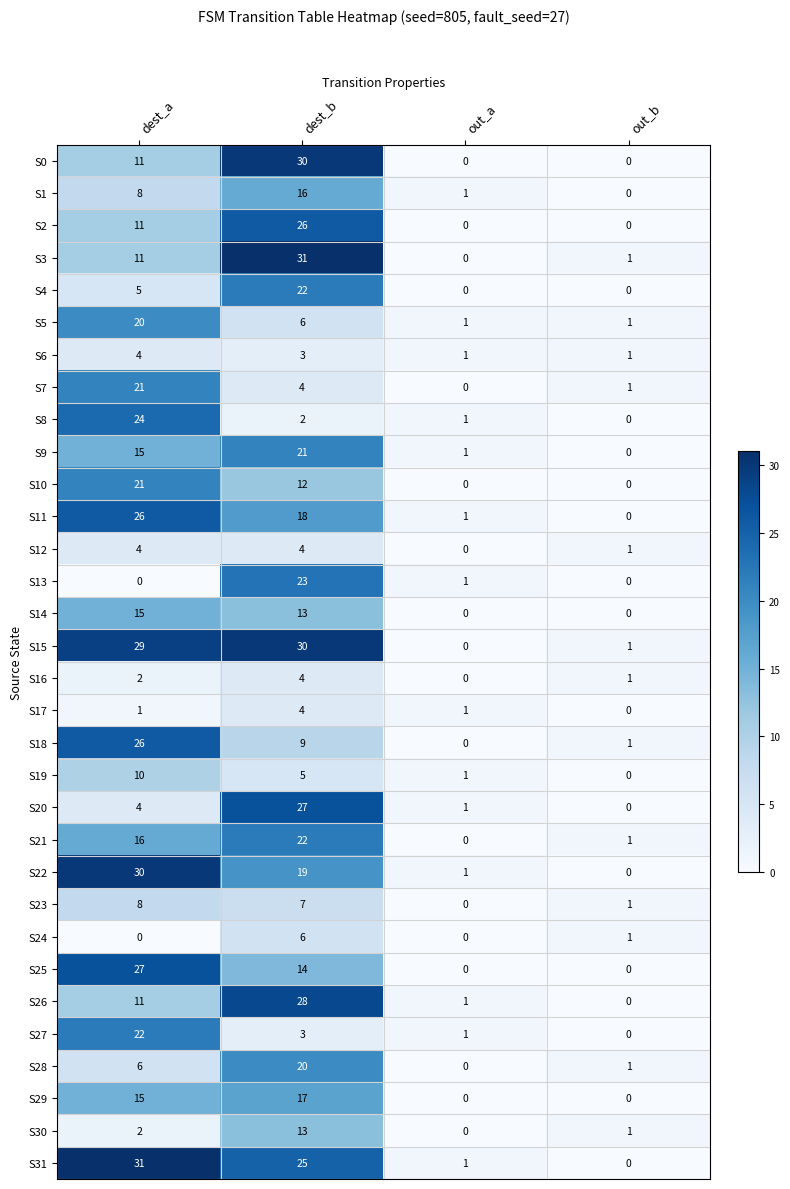

What is the maximum value shown in the chart?

31